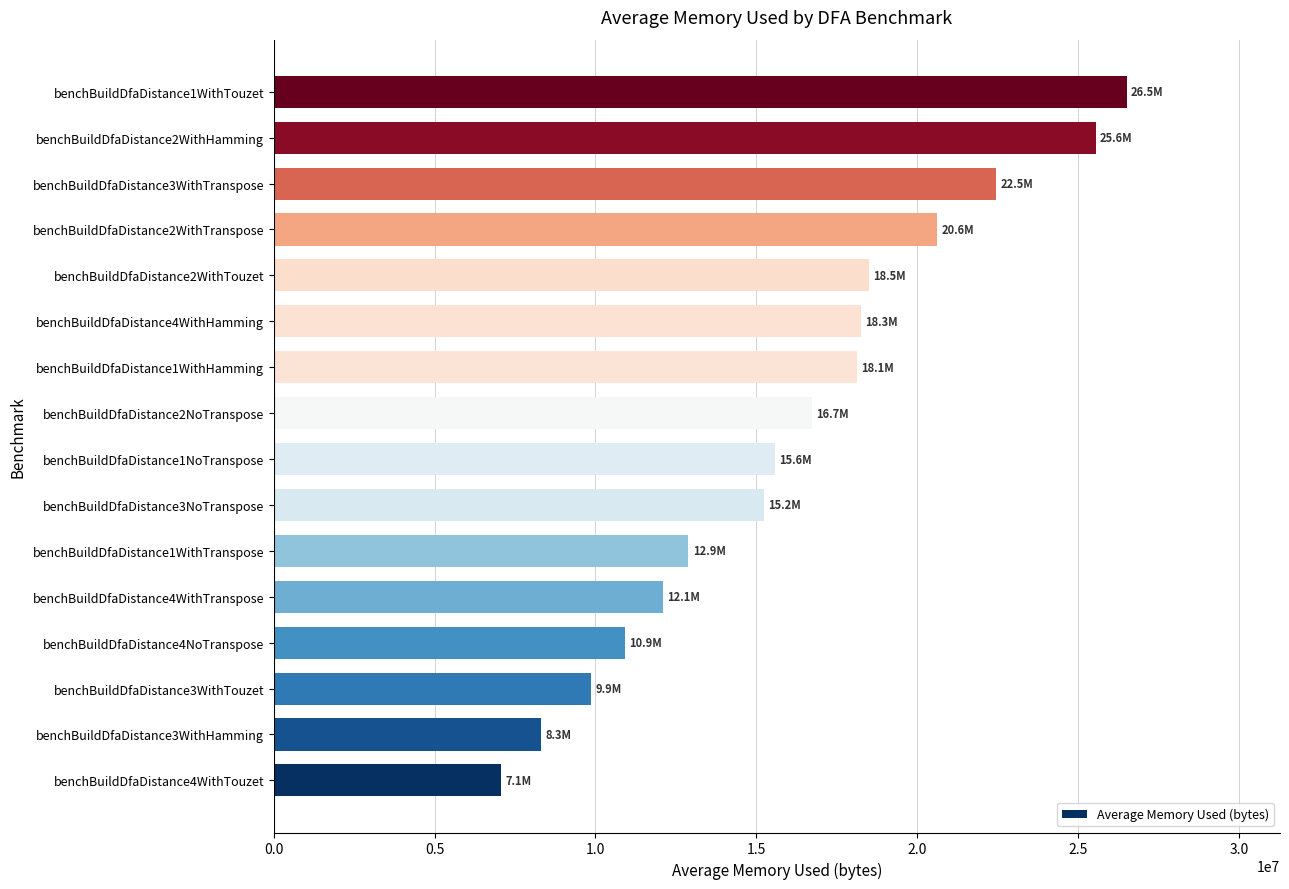

What is the change in value from benchBuildDfaDistance4NoTranspose to benchBuildDfaDistance1WithTouzet?

+15580753.5